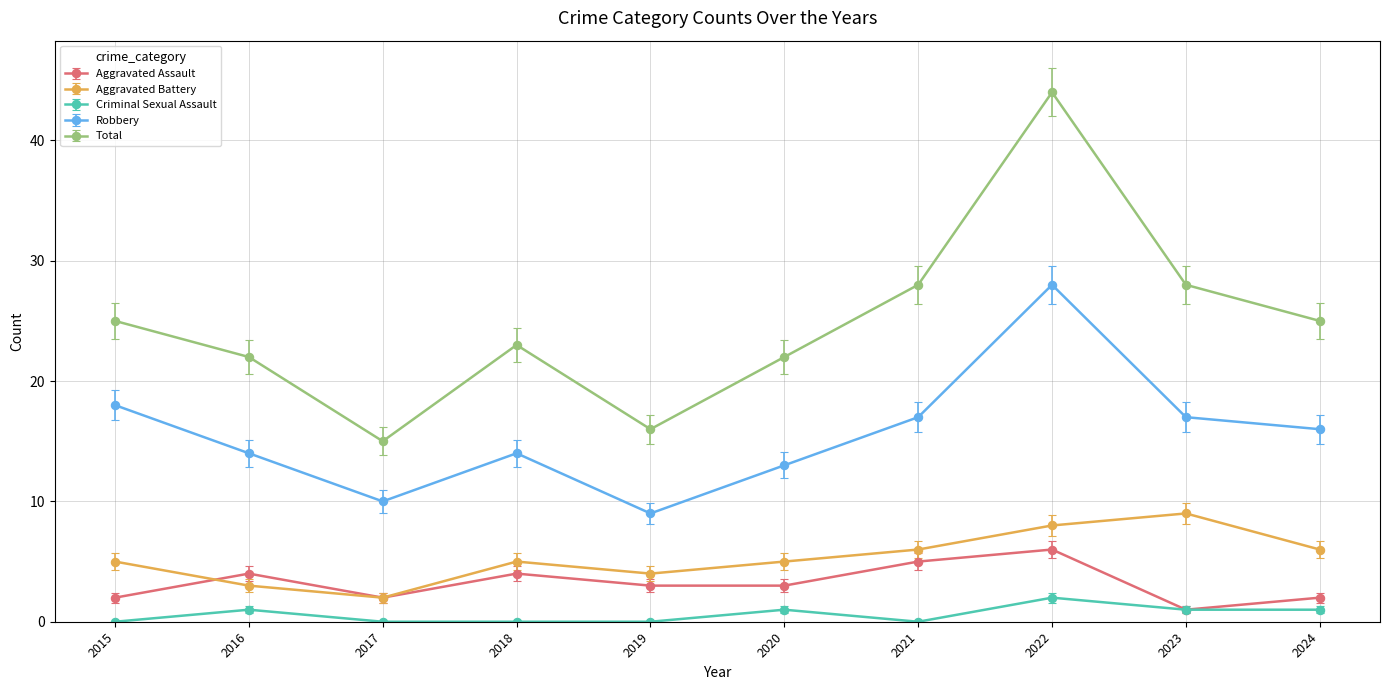

The value of Robbery at 2018 is 25. True or false?

False